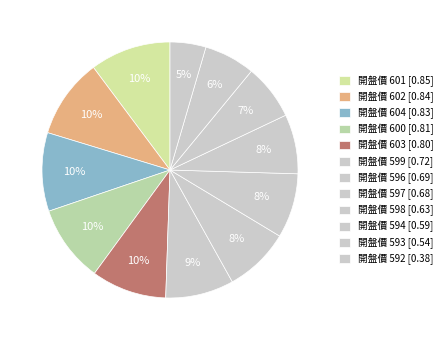

How many segments does this pie chart have?

12